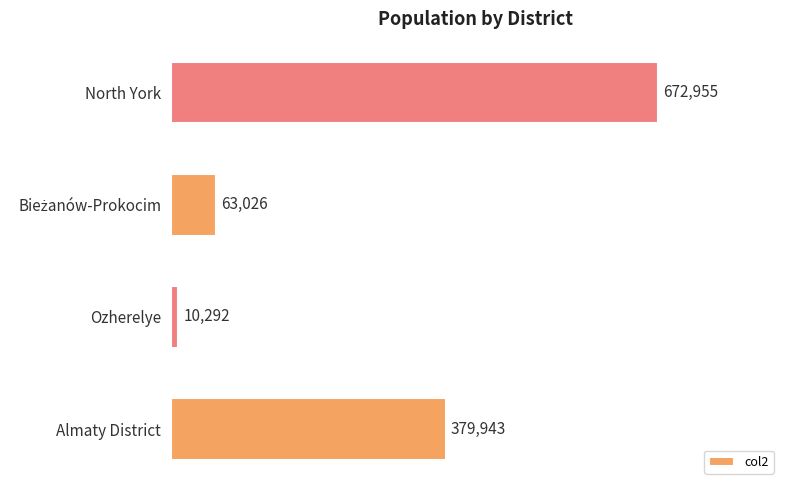

Reading top to bottom, transcribe all the data shown in this chart.

672955	63026	10292	379943